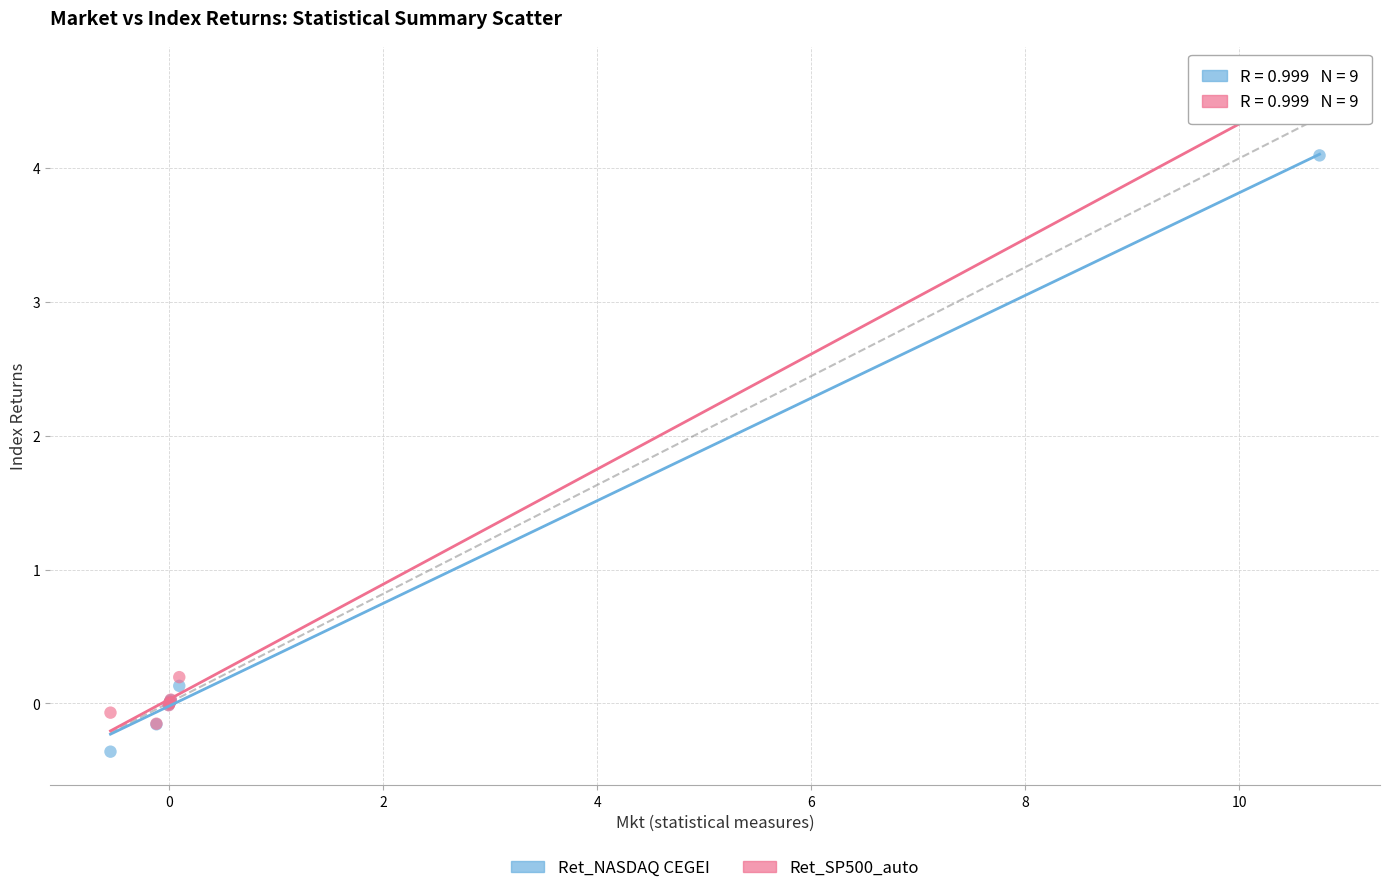

What are all the series names shown in the legend?

Ret_NASDAQ CEGEI, Ret_SP500_auto